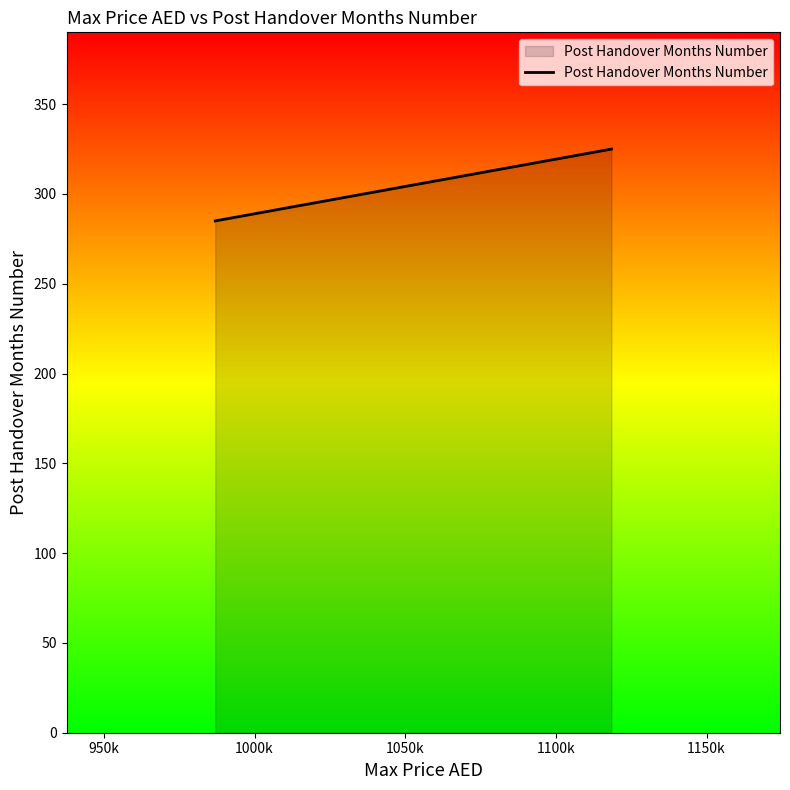

What is the difference between the maximum and minimum values?

40